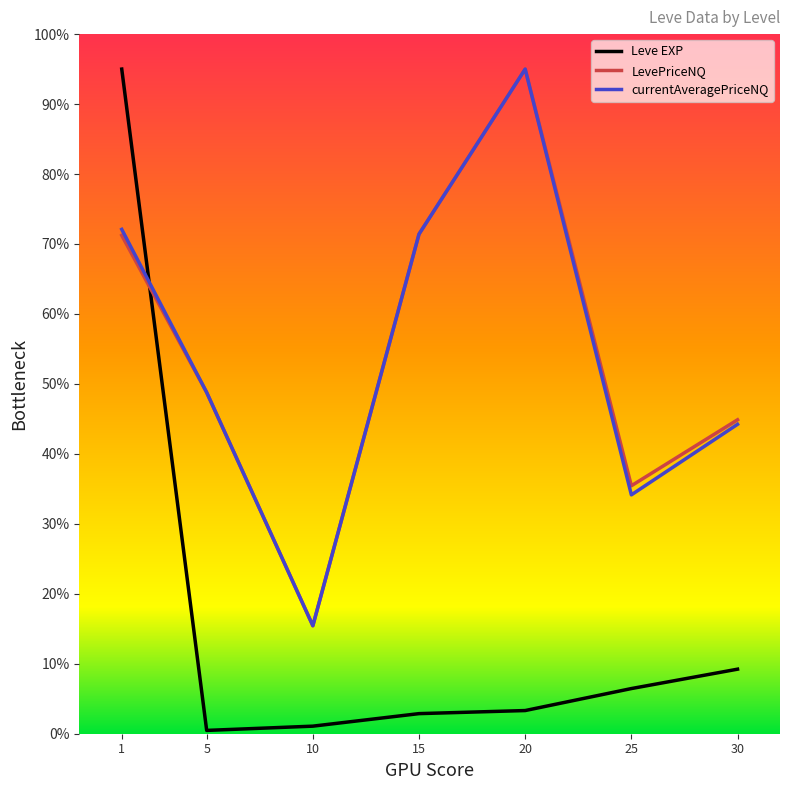

Where does the LevePriceNQ series first go above 48?

1